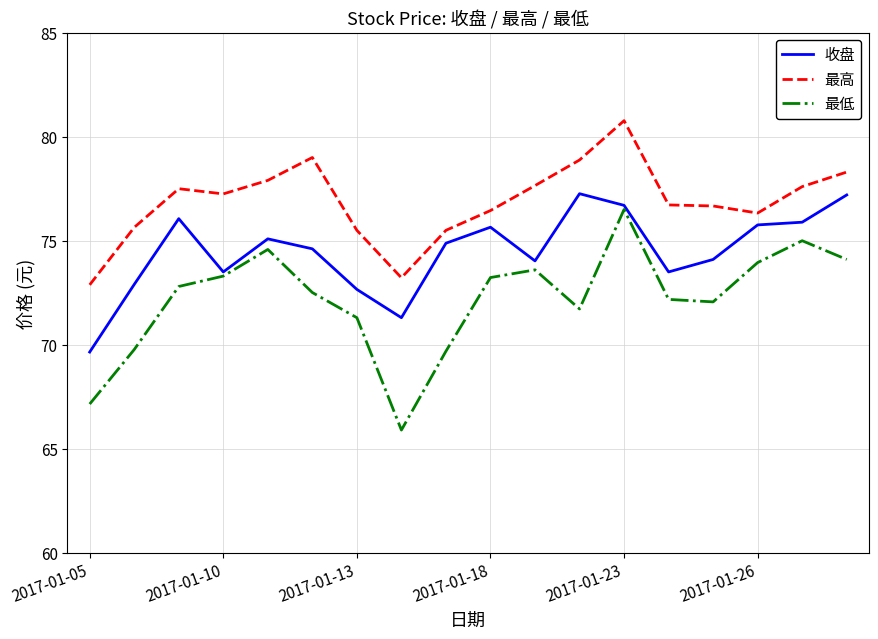

What is the minimum value for 最低?

65.9